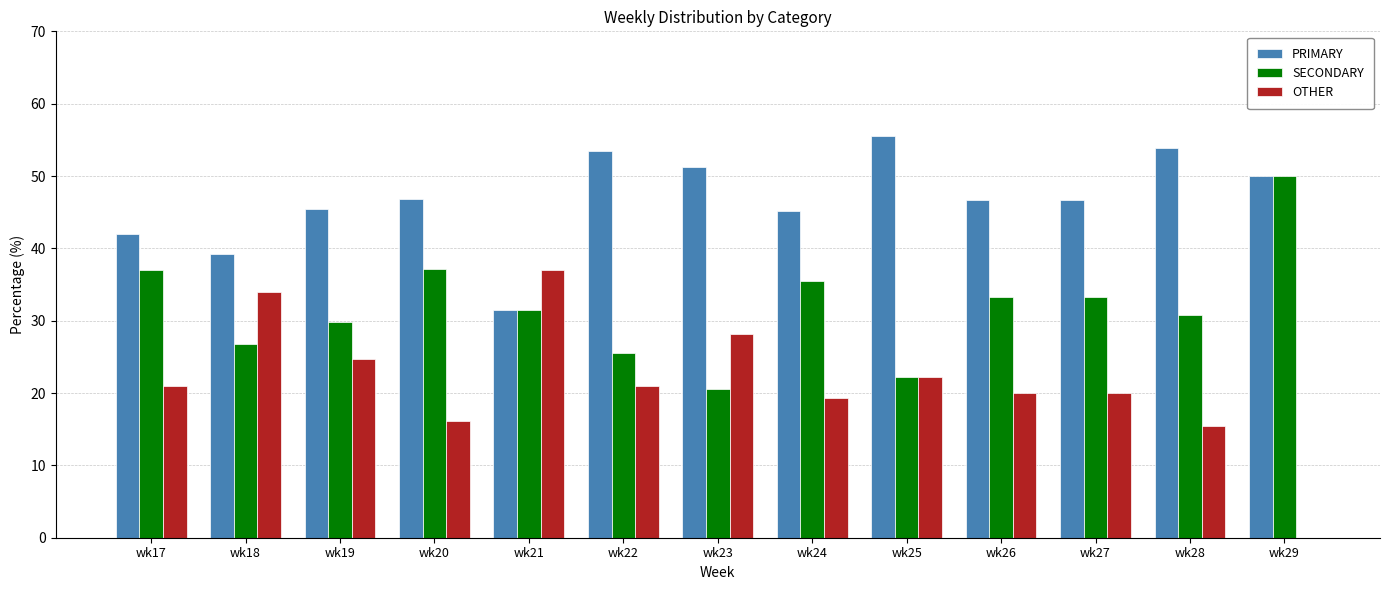

What are all the series names shown in the legend?

PRIMARY, SECONDARY, OTHER